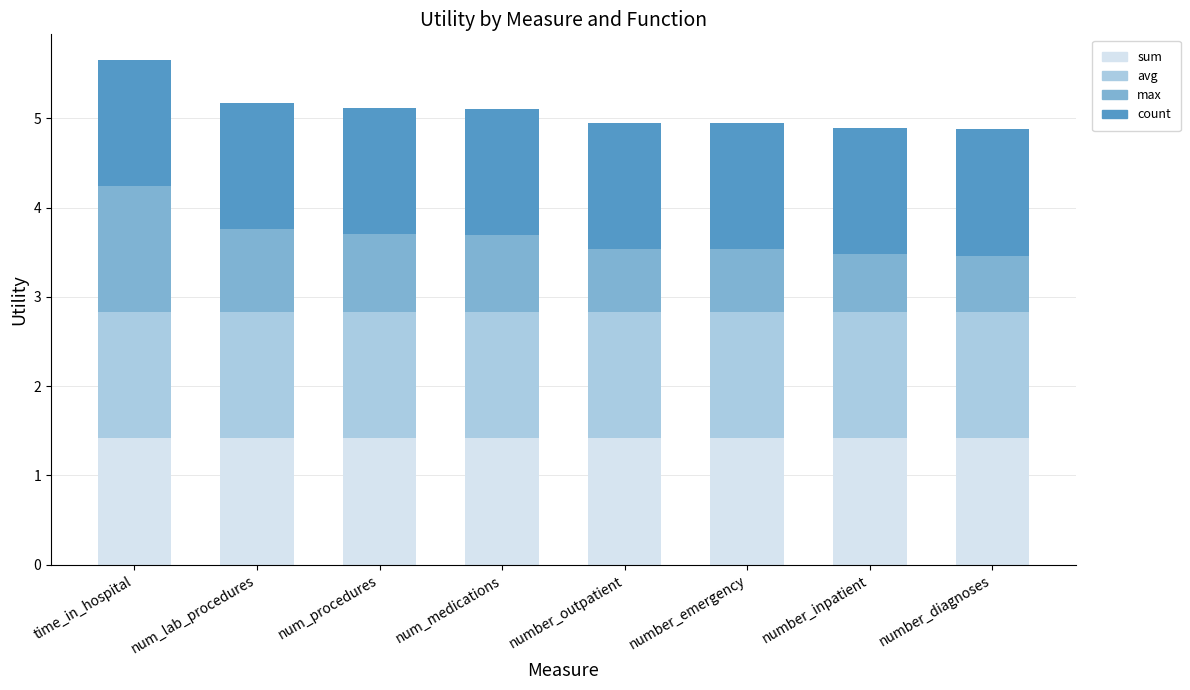

At which category is the sum across all series the highest?

time_in_hospital